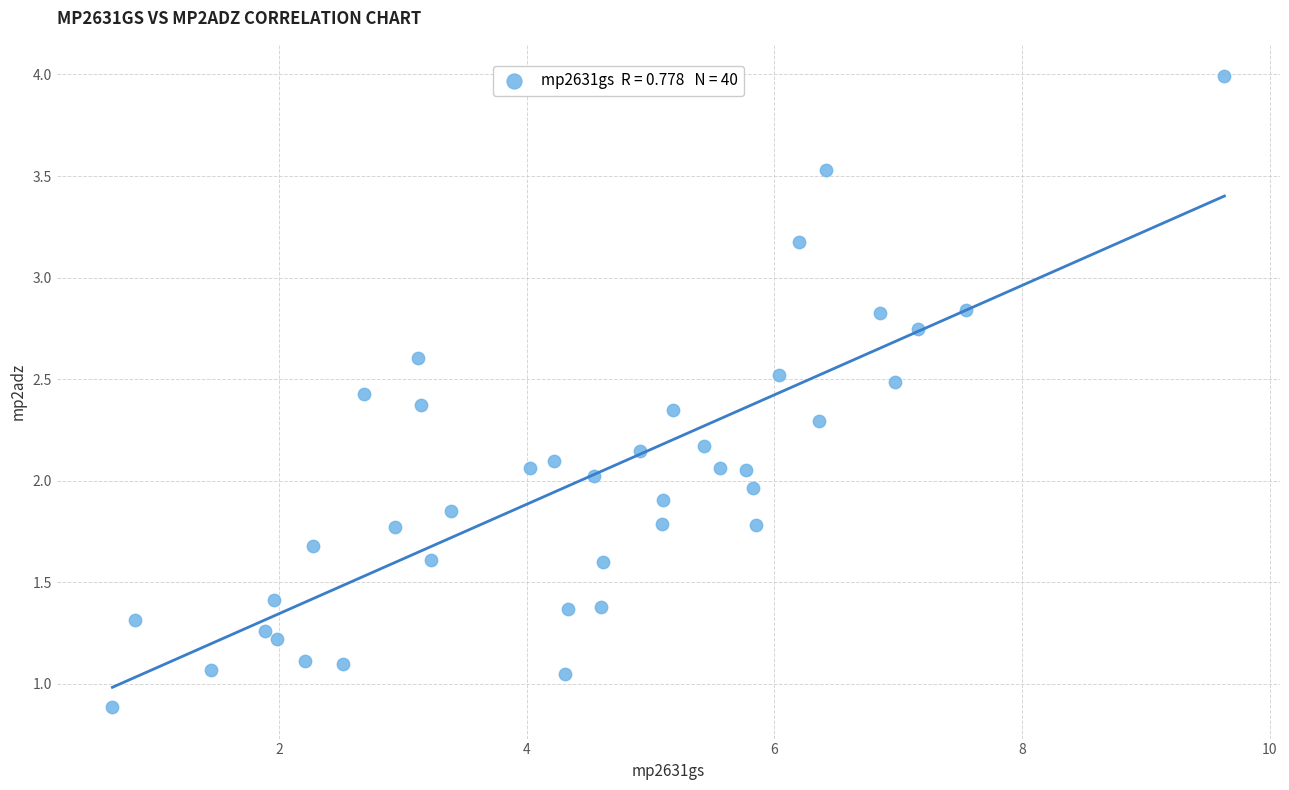

What is the range of Y values (max minus min)?

3.1